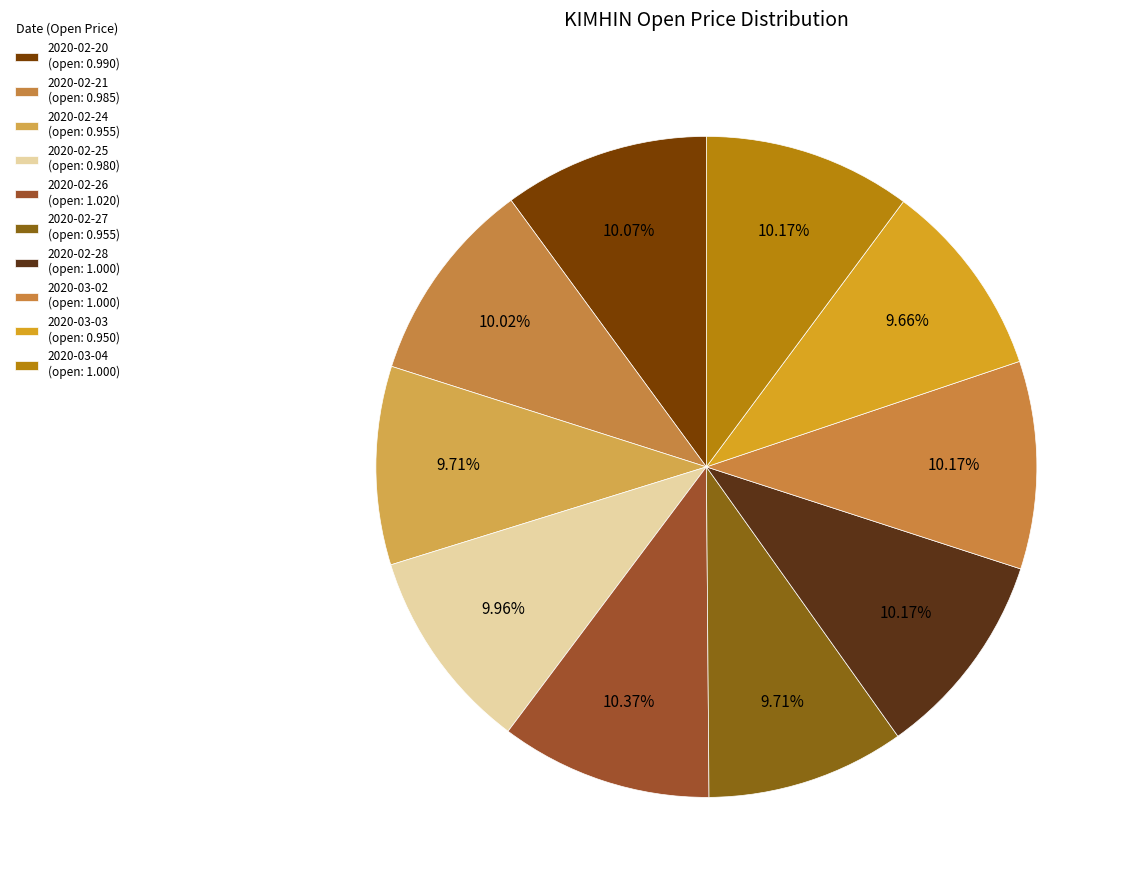

Combined, do 2020-02-21 and 2020-02-25 account for over 50%?

No